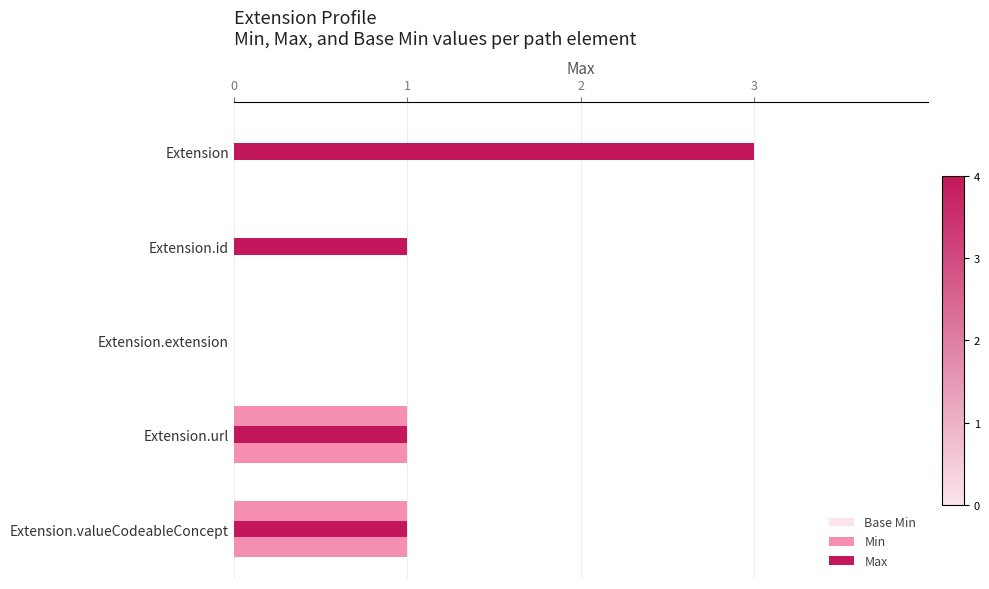

Rank the series by their maximum value, from highest to lowest.

Max, Base Min, Min